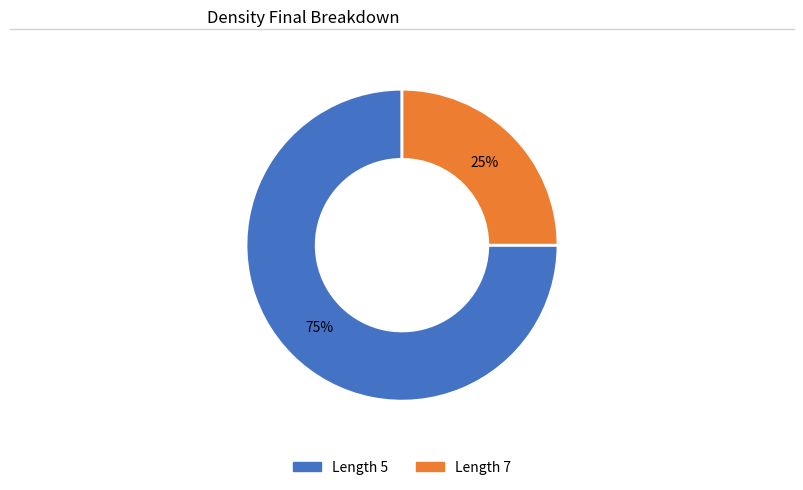

To the nearest percent, what percentage of the pie is Length 7?

25%